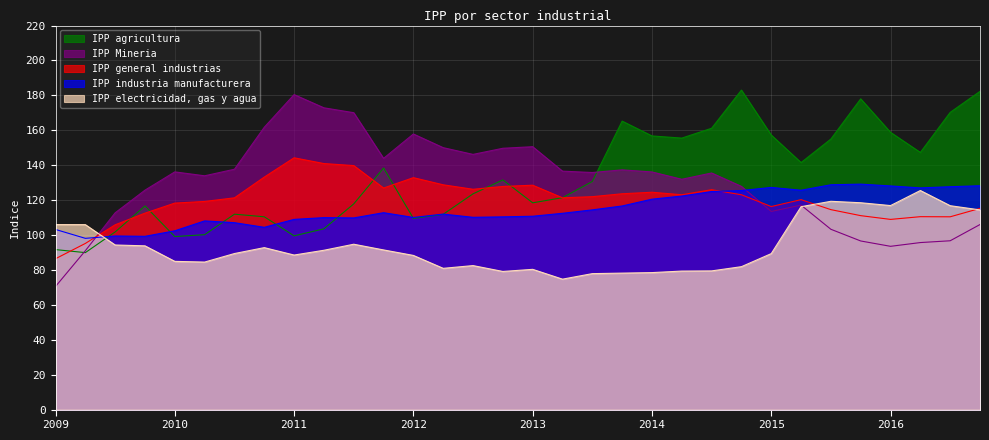

Which series ends up on top after the final intersection of IPP general industrias and IPP industria manufacturera?

IPP industria manufacturera